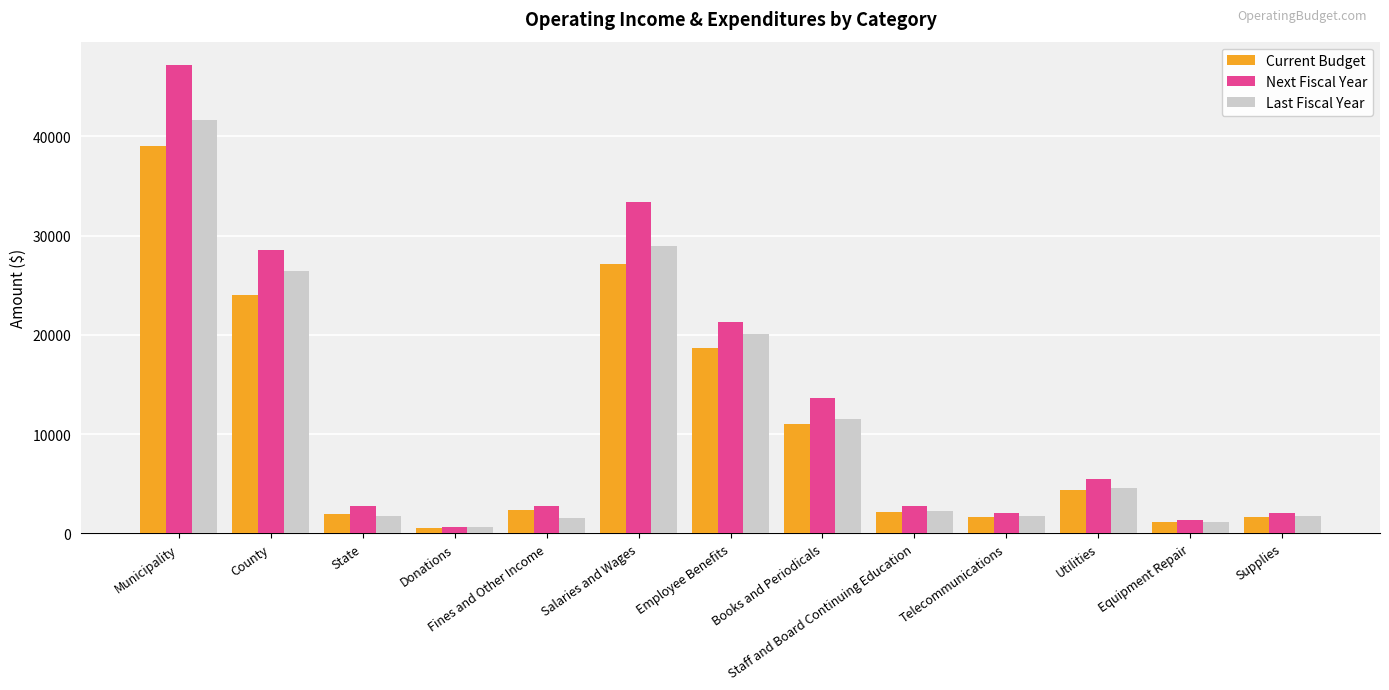

What is the difference between the highest and lowest values at Employee Benefits?

2555.0